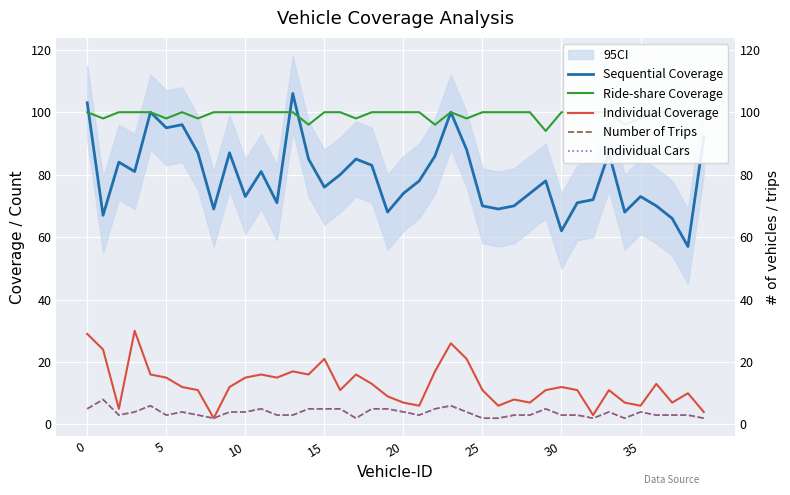

At 23, list the series in order from smallest to largest.

Number of Trips, Individual Cars, Individual Coverage, Sequential Coverage, Ride-share Coverage